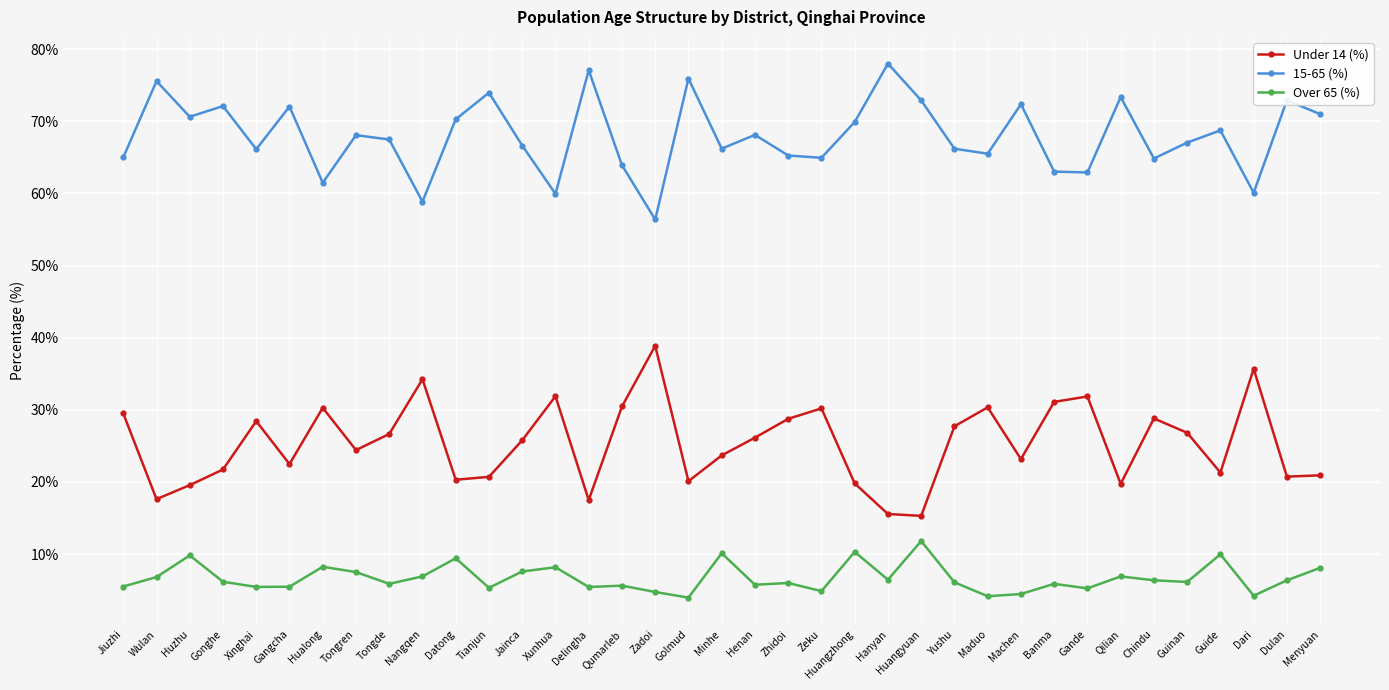

True or false: Under 14 (%) and 15-65 (%) intersect in this chart.

False